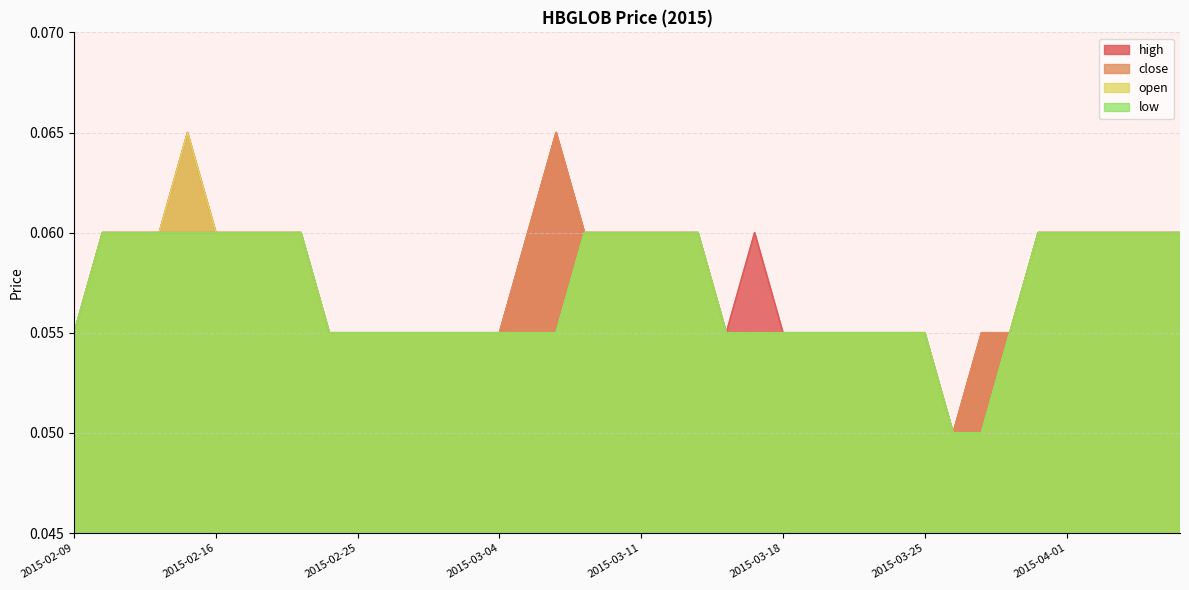

How many interior local peaks does the open series have?

1